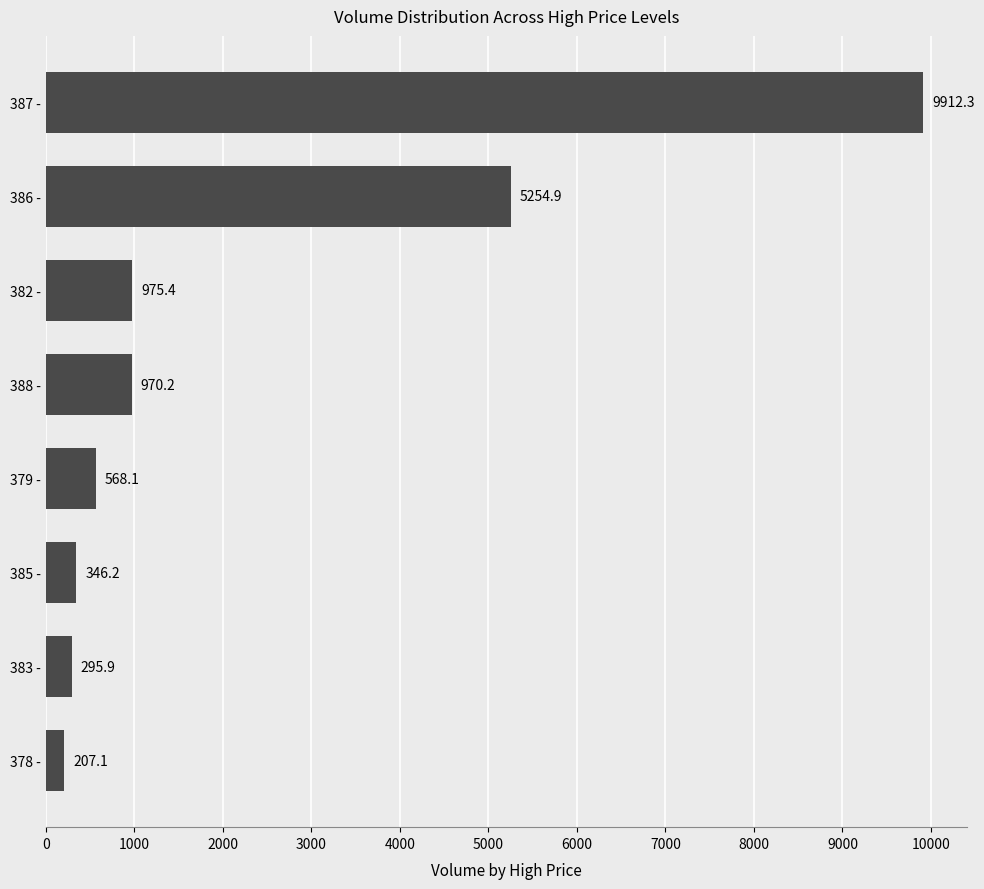

What is the change in value from 388 - to 385 -?

-624.0